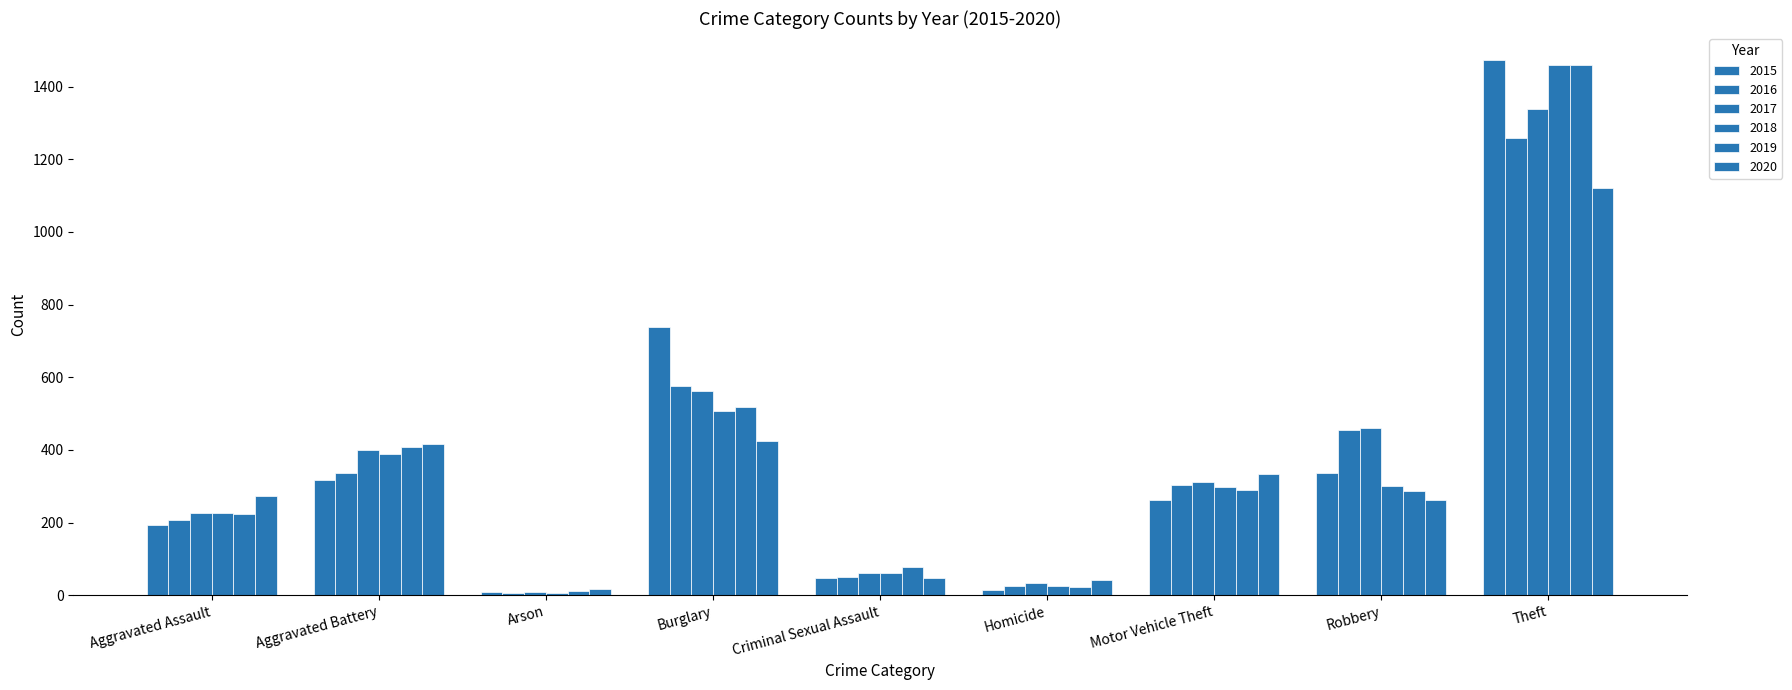

At how many categories does at least one series exceed 953?

1